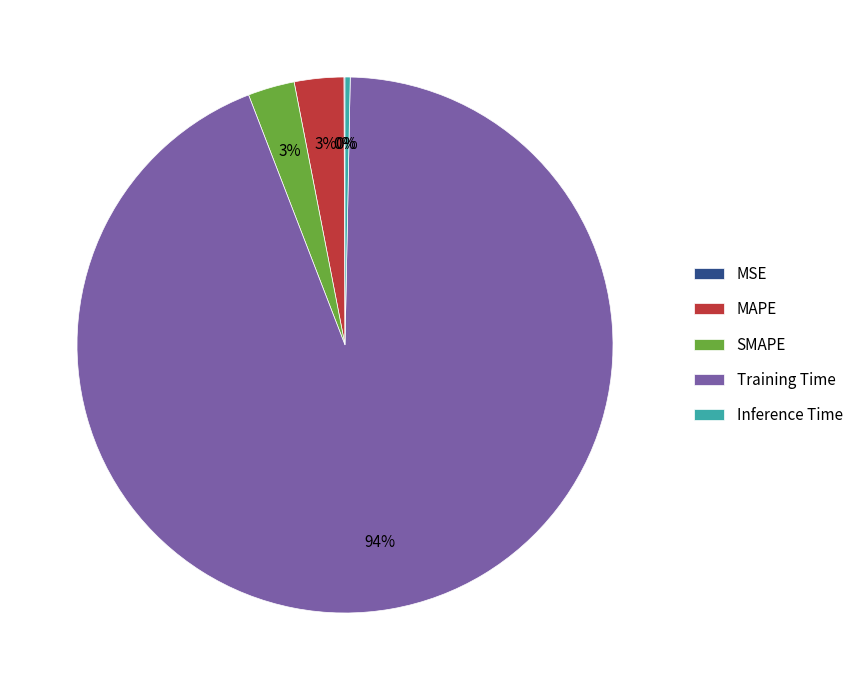

Does Training Time account for over 50% of the chart?

Yes